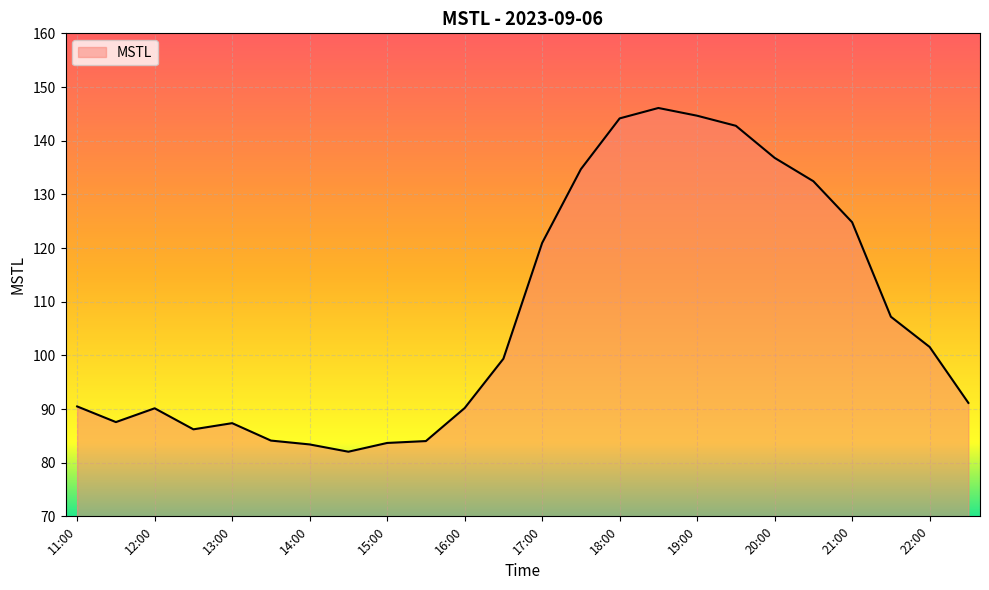

What is the smallest value displayed?

82.0